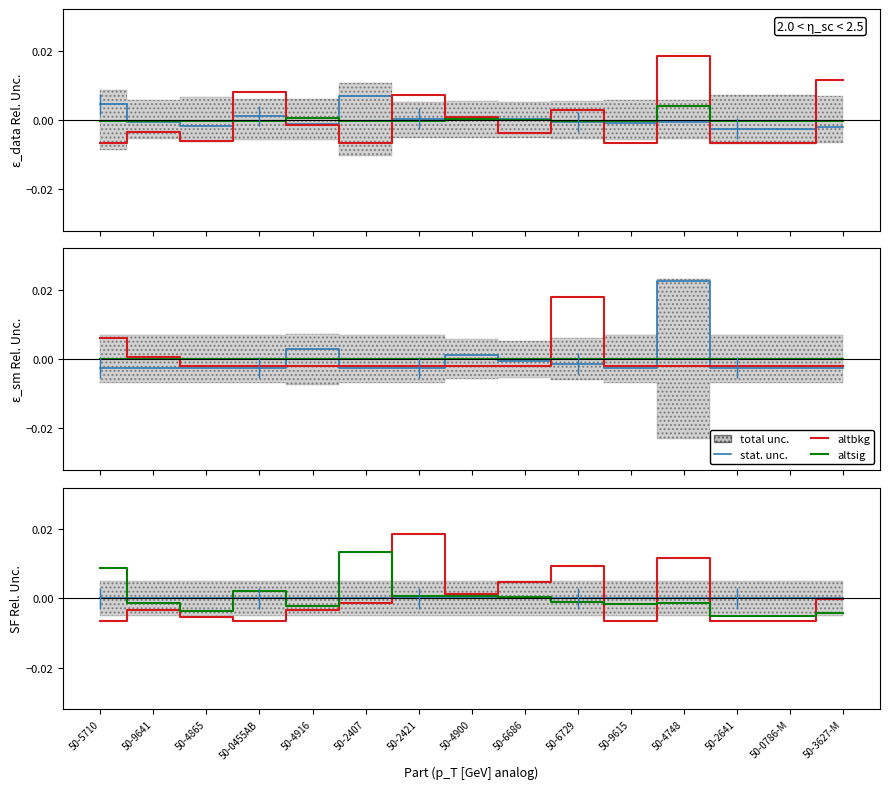

Which series changed the most between 50-4900 and 50-3627-M?

altsig